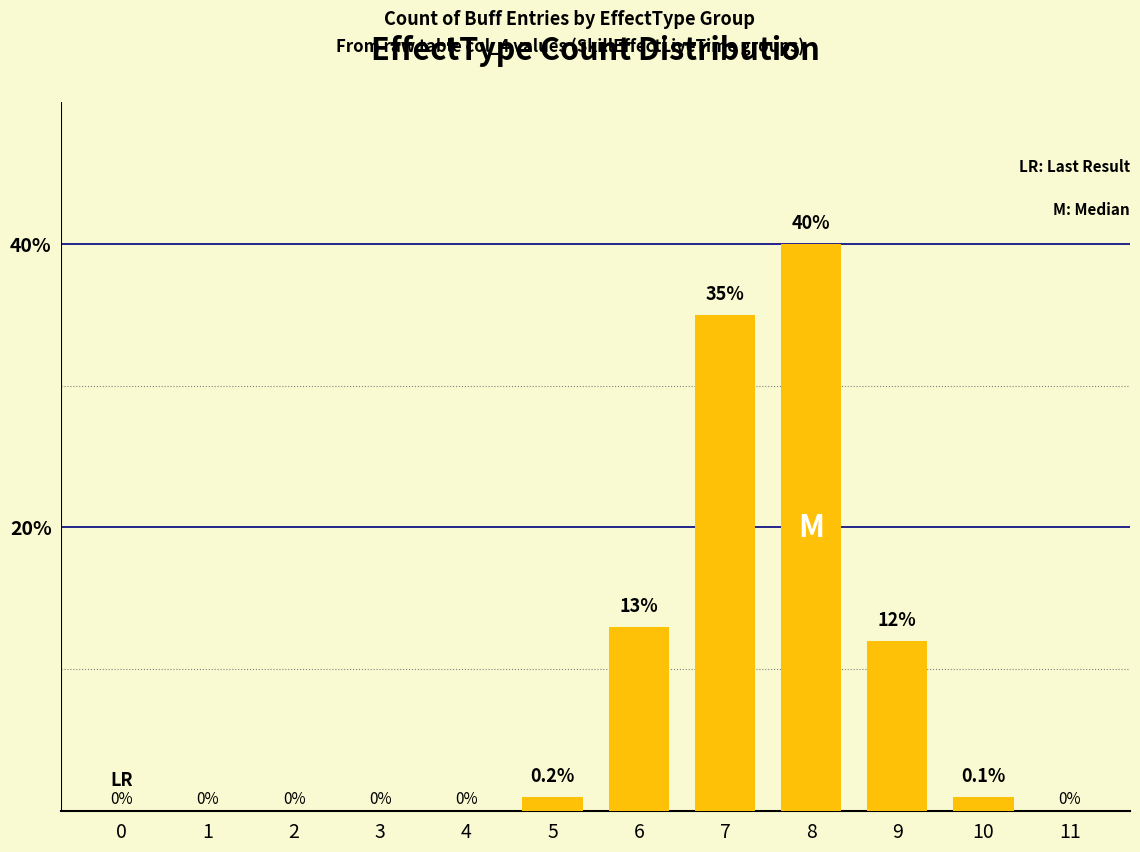

How many values are above zero?

6